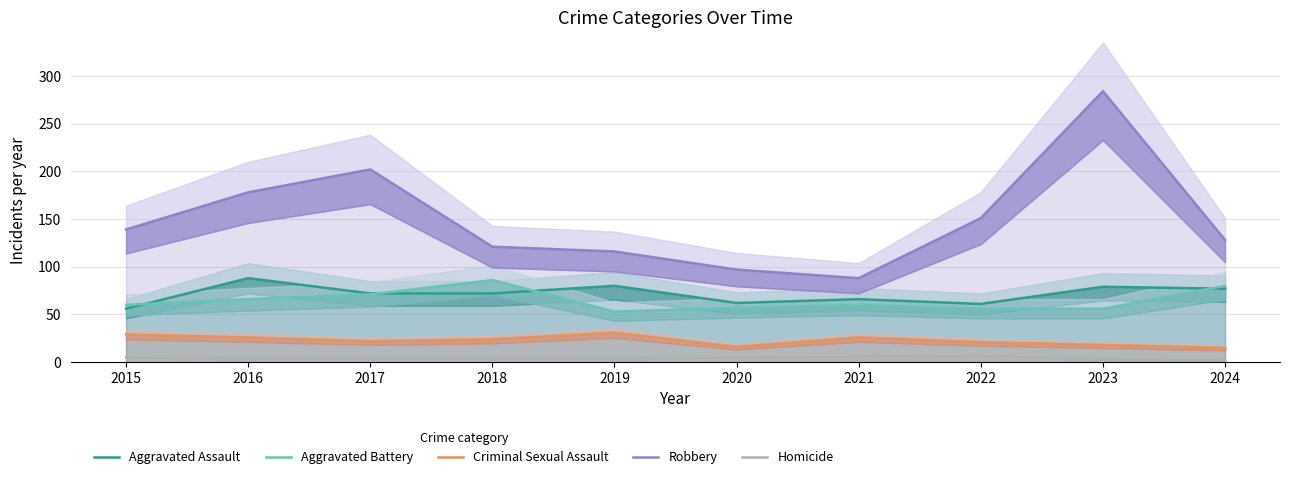

Count the Homicide values in the range 4 to 5.

6